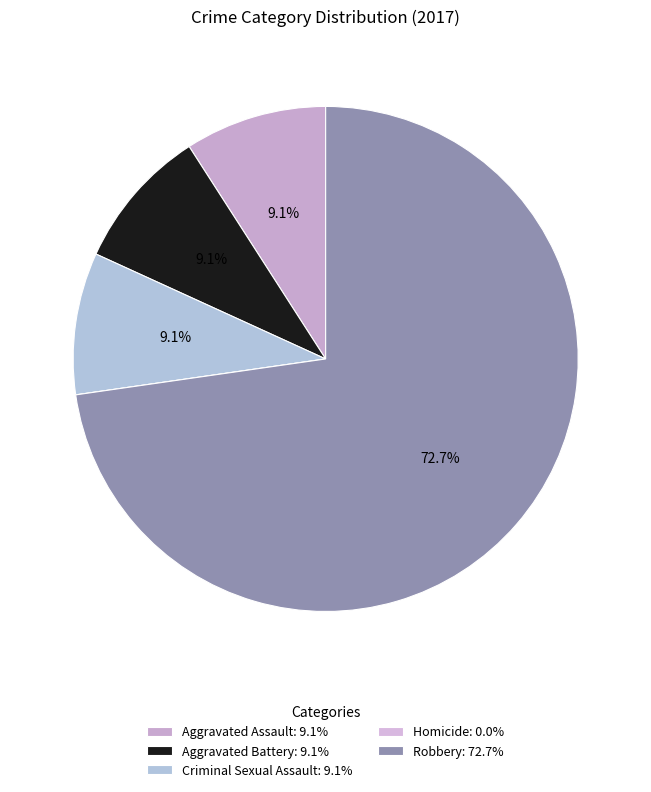

Is Aggravated Assault the majority of the pie?

No